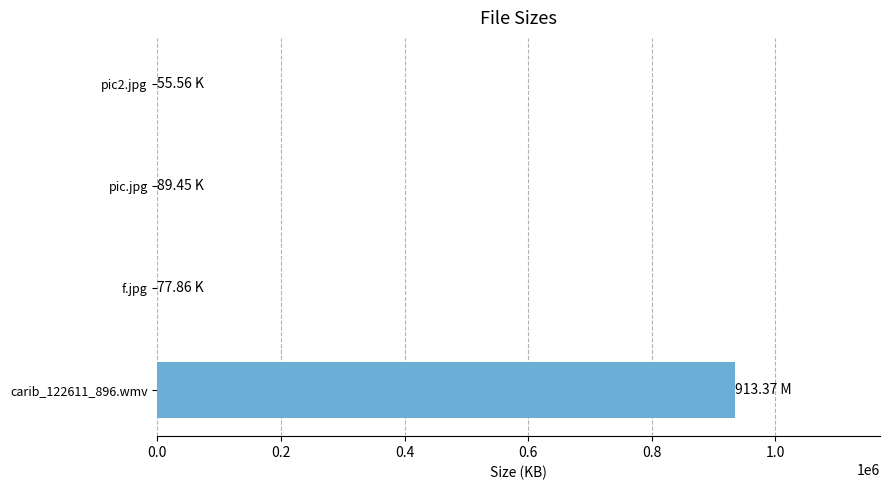

What is the sum of all values?

935513.8